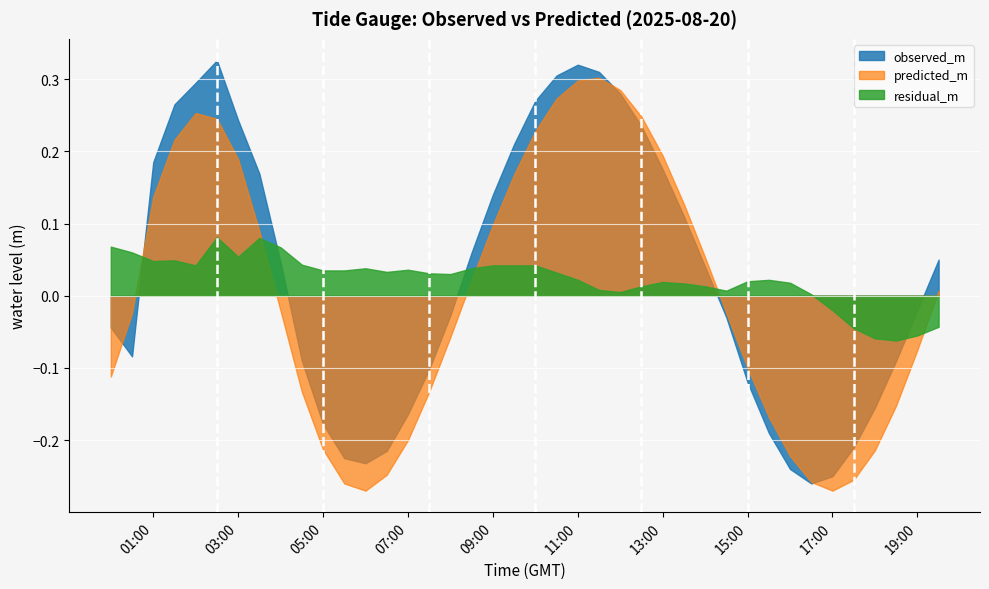

Reading left to right, transcribe all the data shown in this chart.

observed_m: 0=-0.0	1=-0.1	2=0.2	3=0.3	4=0.3	5=0.3	6=0.2	7=0.2	8=0.0	9=-0.1	10=-0.2	11=-0.2	12=-0.2	13=-0.2	14=-0.2	15=-0.1	16=-0.0	17=0.1	18=0.1	19=0.2	20=0.3	21=0.3	22=0.3	23=0.3	24=0.3	25=0.2	26=0.2	27=0.1	28=0.0	29=-0.0	30=-0.1	31=-0.2	32=-0.2	33=-0.3	34=-0.2	35=-0.2	36=-0.2	37=-0.1	38=-0.0	39=0.1
predicted_m: 0=-0.1	1=-0.0	2=0.1	3=0.2	4=0.3	5=0.2	6=0.2	7=0.1	8=-0.0	9=-0.1	10=-0.2	11=-0.3	12=-0.3	13=-0.2	14=-0.2	15=-0.1	16=-0.1	17=0.0	18=0.1	19=0.2	20=0.2	21=0.3	22=0.3	23=0.3	24=0.3	25=0.2	26=0.2	27=0.1	28=0.1	29=-0.0	30=-0.1	31=-0.2	32=-0.2	33=-0.3	34=-0.3	35=-0.3	36=-0.2	37=-0.2	38=-0.1	39=0.0
residual_m: 0=0.1	1=0.1	2=0.0	3=0.0	4=0.0	5=0.1	6=0.1	7=0.1	8=0.1	9=0.0	10=0.0	11=0.0	12=0.0	13=0.0	14=0.0	15=0.0	16=0.0	17=0.0	18=0.0	19=0.0	20=0.0	21=0.0	22=0.0	23=0.0	24=0.0	25=0.0	26=0.0	27=0.0	28=0.0	29=0.0	30=0.0	31=0.0	32=0.0	33=0.0	34=-0.0	35=-0.0	36=-0.1	37=-0.1	38=-0.1	39=-0.0